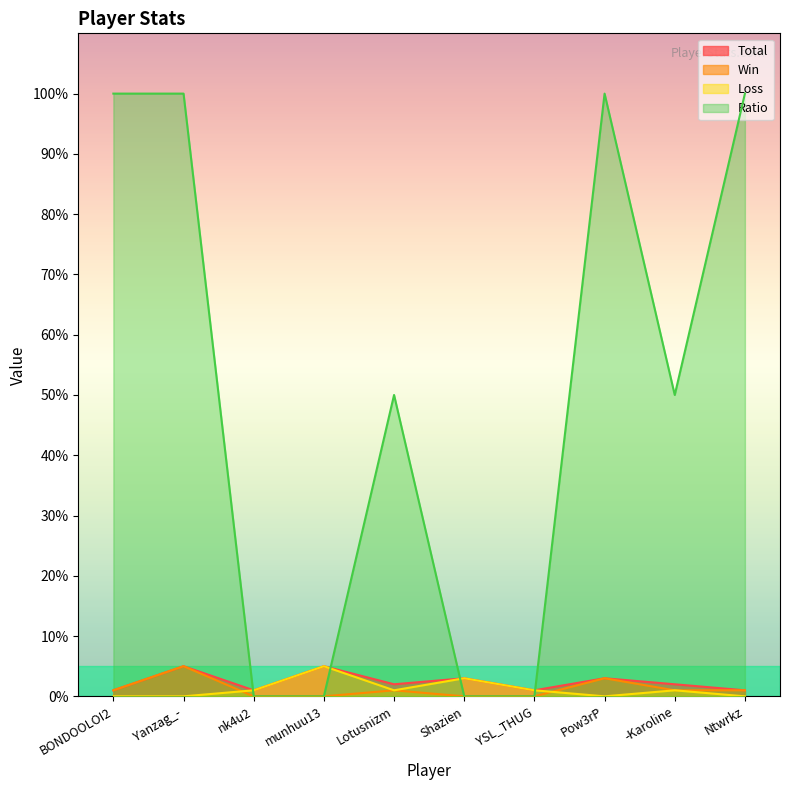

How many intersections are there between Total and Ratio?

4